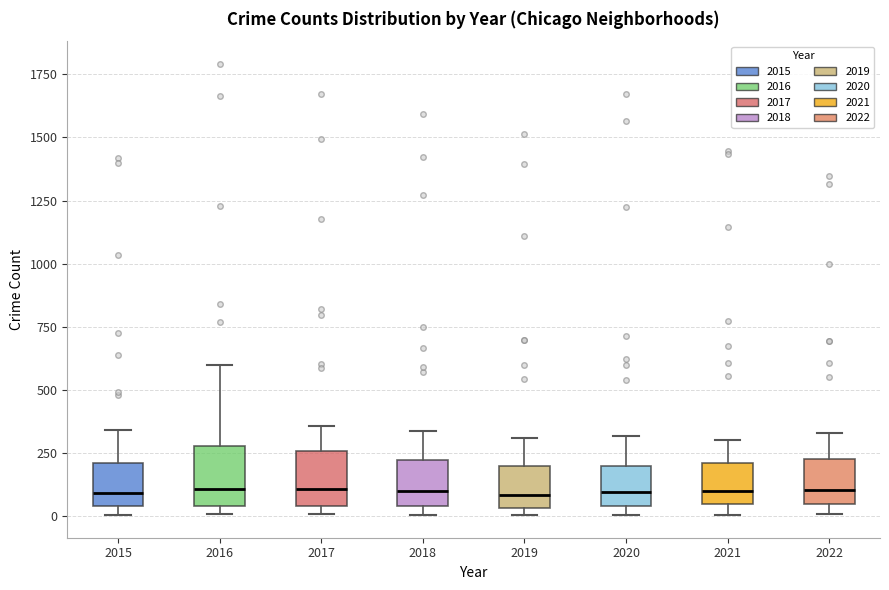

Reading left to right, transcribe this box plot: for each box, give where its median line is, the range the box spans, and where its two whiskers end, as read against the y-axis. The values are not printed on the chart, so give them approximately, as read against the axis.

2015: median 100, box 50 to 200, whiskers 0 to 350
2016: median 100, box 50 to 300, whiskers 0 to 600
2017: median 100, box 50 to 250, whiskers 0 to 350
2018: median 100, box 50 to 200, whiskers 0 to 350
2019: median 100, box 50 to 200, whiskers 0 to 300
2020: median 100, box 50 to 200, whiskers 0 to 300
2021: median 100, box 50 to 200, whiskers 0 to 300
2022: median 100, box 50 to 250, whiskers 0 to 350